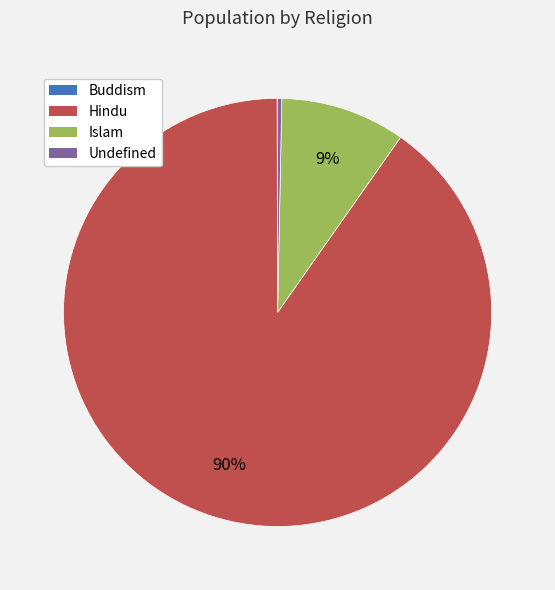

To the nearest percent, what is the average slice percentage?

25%